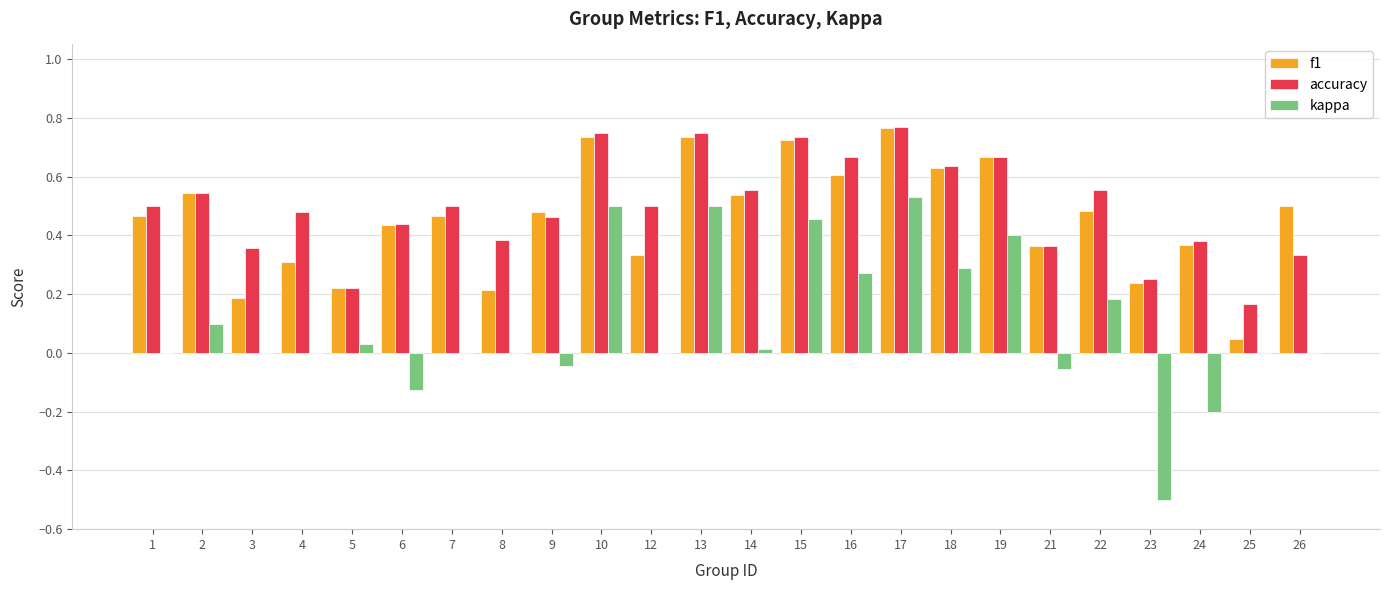

Is the value of f1 at 25 greater than the value of kappa at 3?

Yes